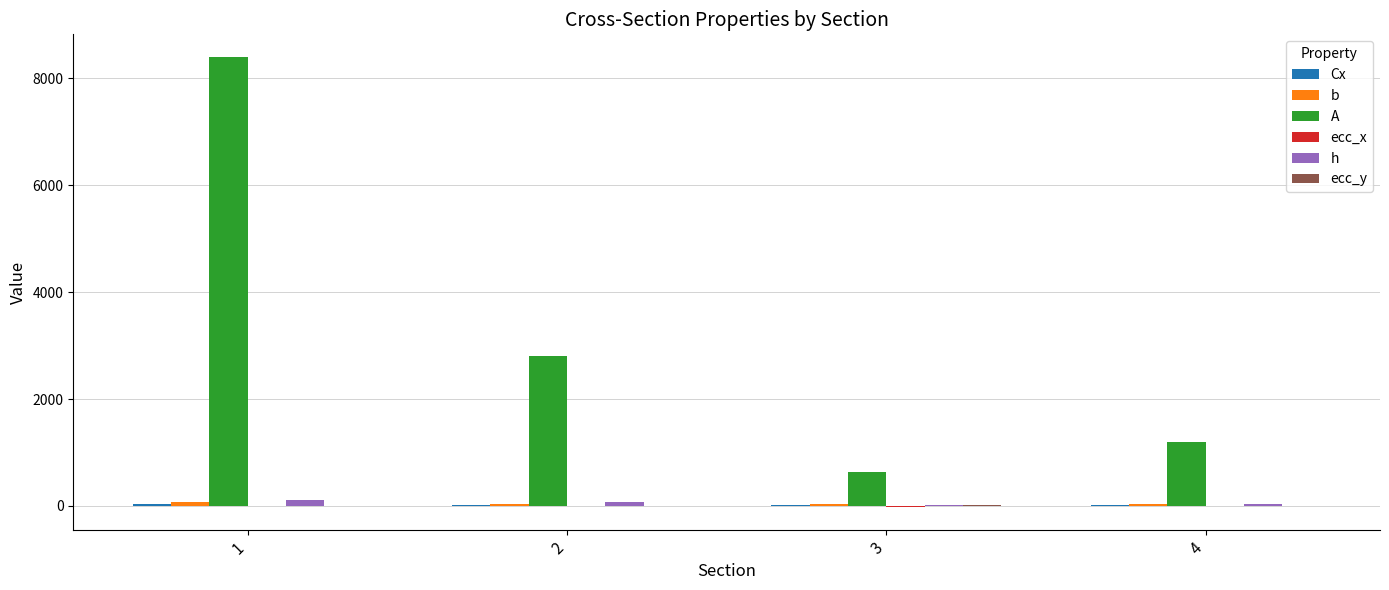

Which series has the largest total across all categories?

A